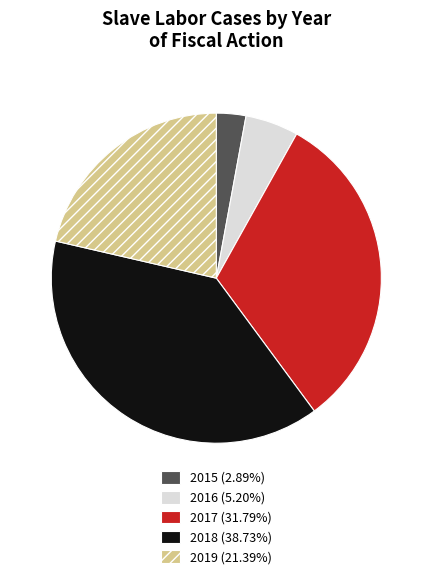

Is 2019 the majority of the pie?

No